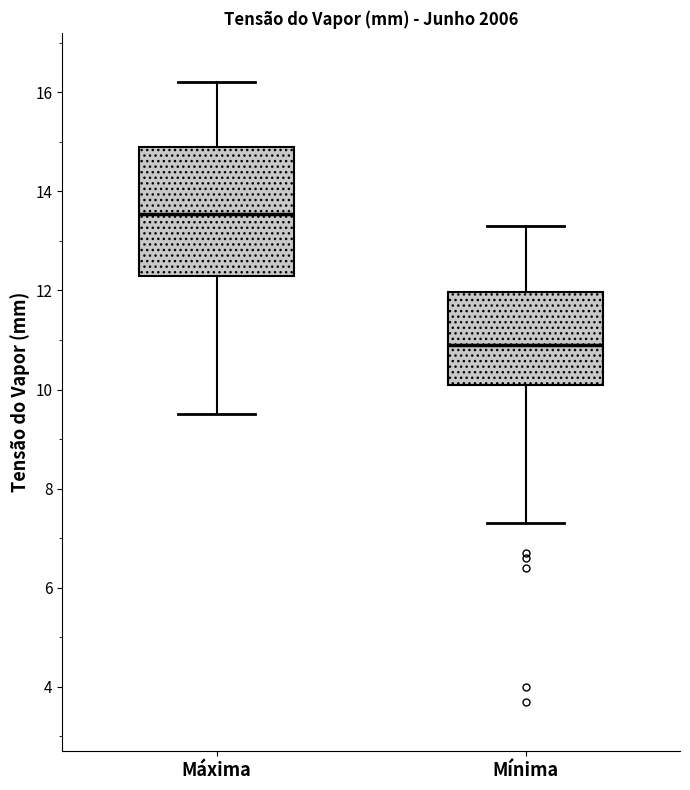

Which box's median line is the lowest?

Mínima